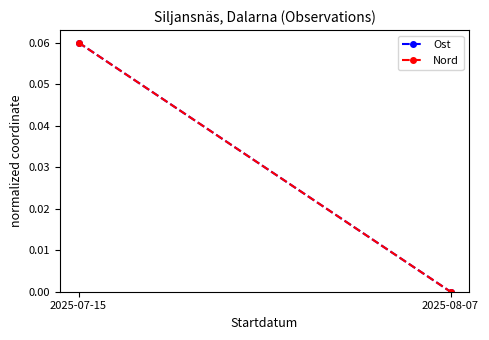

Reading left to right, list all the values displayed in this chart.

Ost: 0.1	0.0
Nord: 0.1	0.0